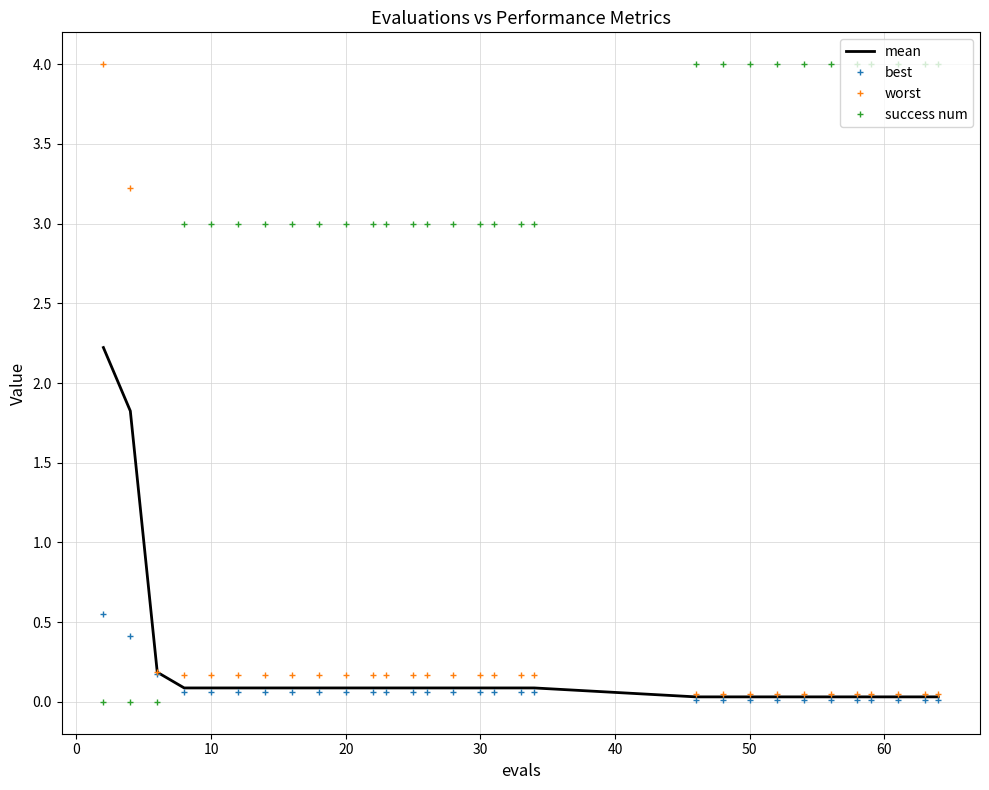

Which series has the largest total across all categories?

success num